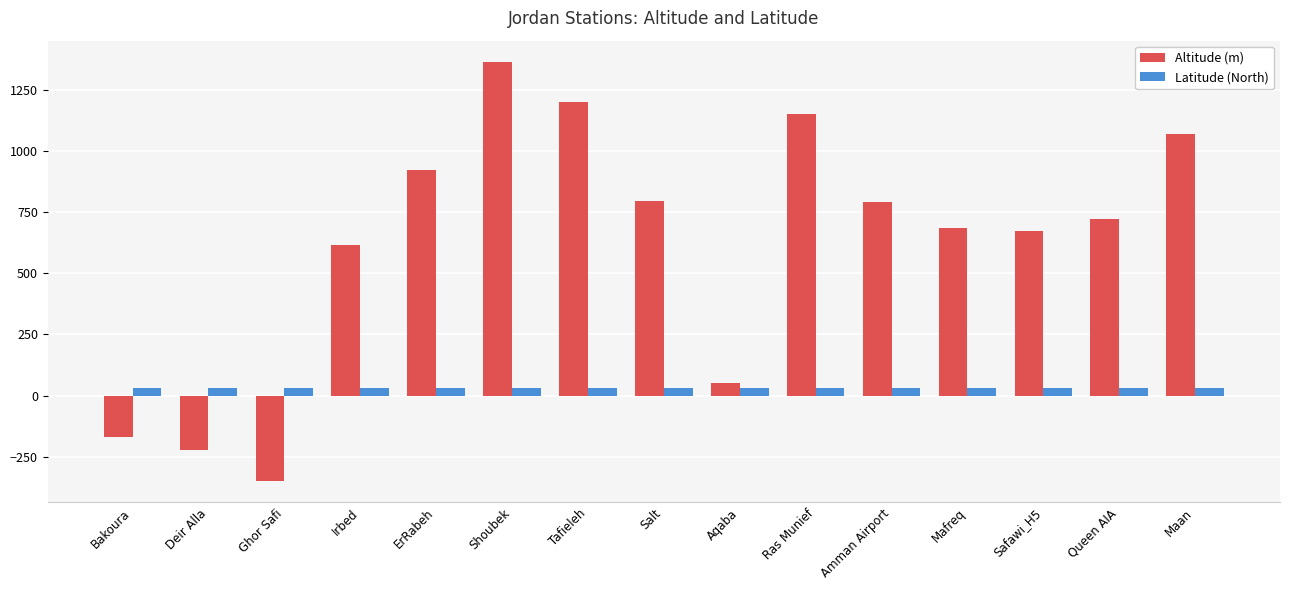

List the series in order of their peak value, lowest first.

Latitude (North), Altitude (m)